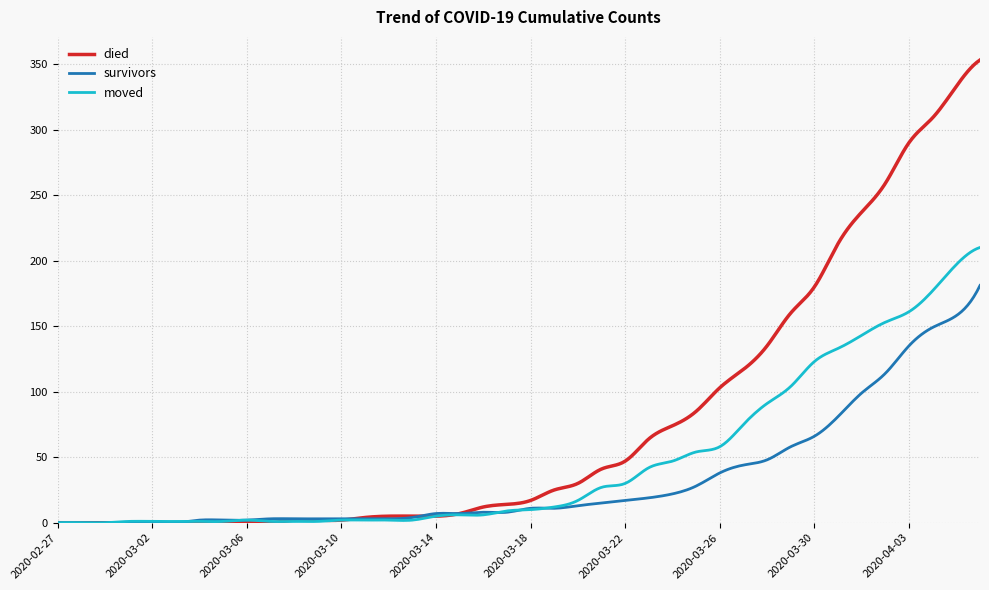

List the series in order of their overall mean, highest first.

died, moved, survivors